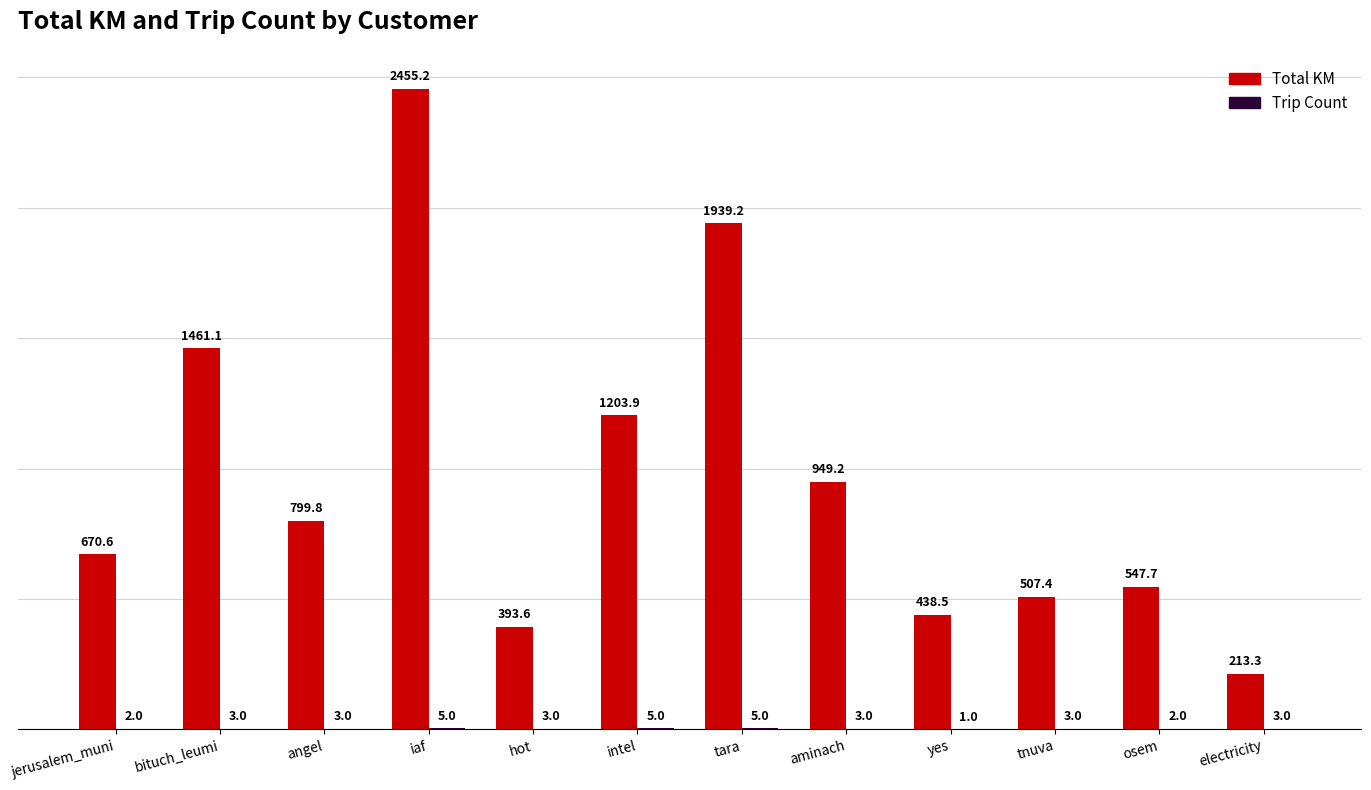

At which category is the sum across all series the highest?

iaf